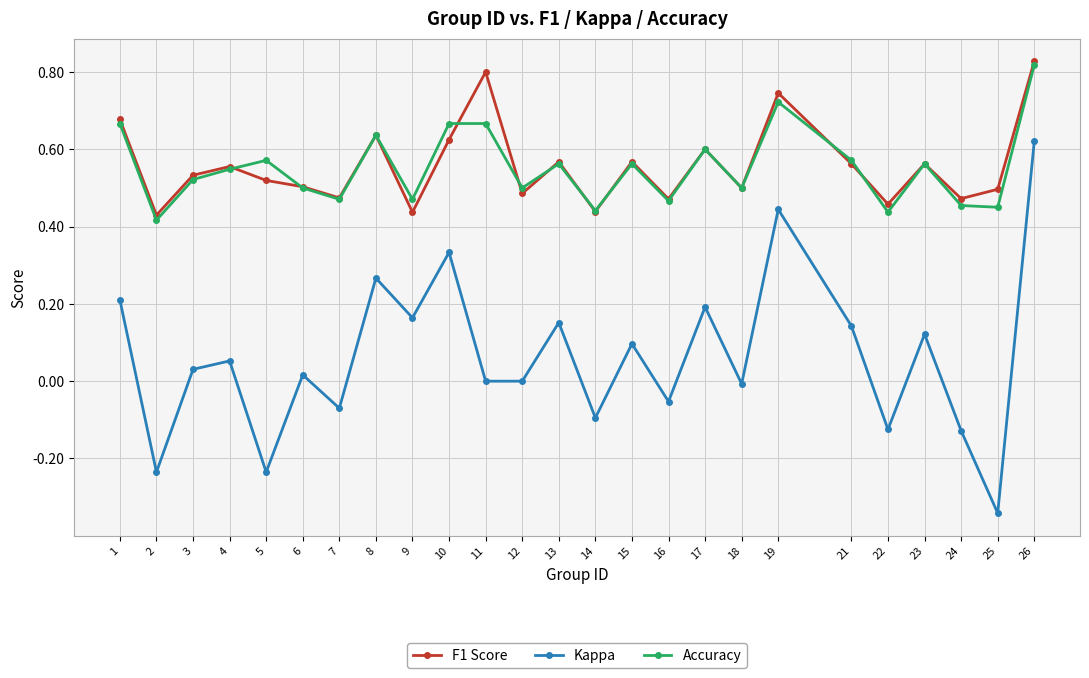

True or false: Kappa has a value of -0.1 at 7.

True